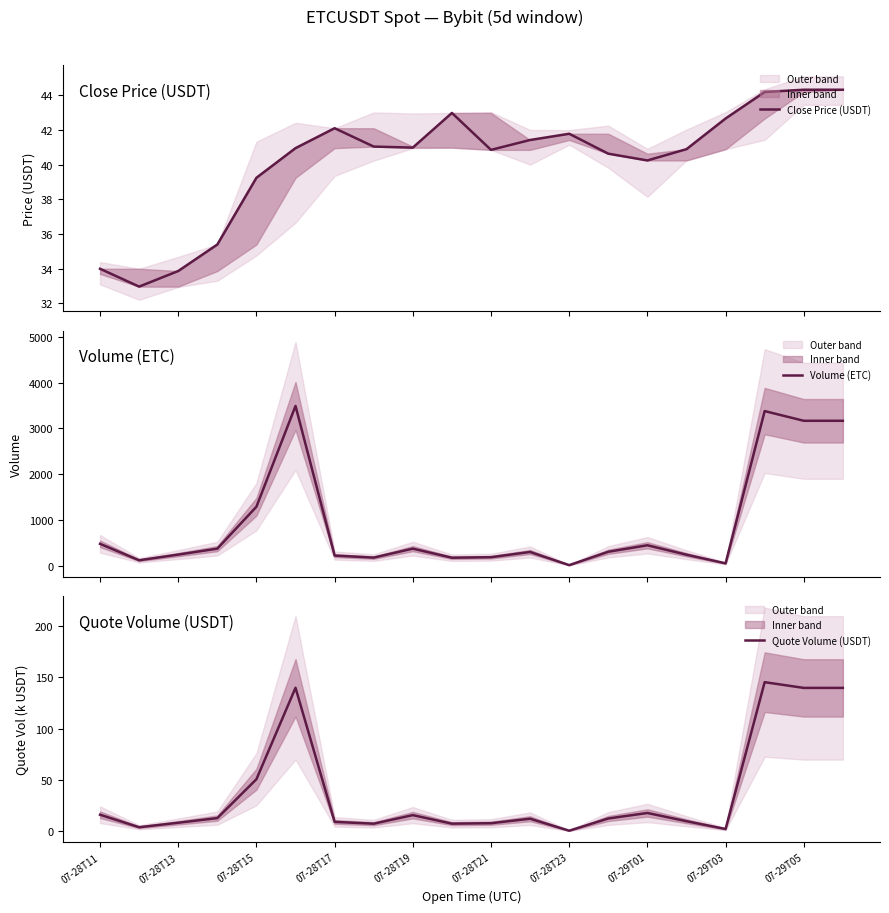

Reading right to left, transcribe all the data shown in this chart.

Close Price (USDT): 44.3	44.3	44.2	42.7	40.9	40.2	40.6	41.8	41.4	40.9	43.0	41.0	41.0	42.1	41.0	39.2	35.4	33.9	33.0	34.0
Volume (ETC): 3166.9	3166.9	3378.7	53.5	242.6	448.6	306.5	14.8	301.9	187.9	176.8	374.7	179.0	223.3	3491.1	1290.4	374.9	244.9	121.0	479.7
Quote Volume (USDT): 139.7	139.7	145.3	2.3	9.8	17.9	12.5	0.6	12.3	7.9	7.5	15.8	7.4	9.2	139.8	50.7	12.9	8.4	4.0	16.2